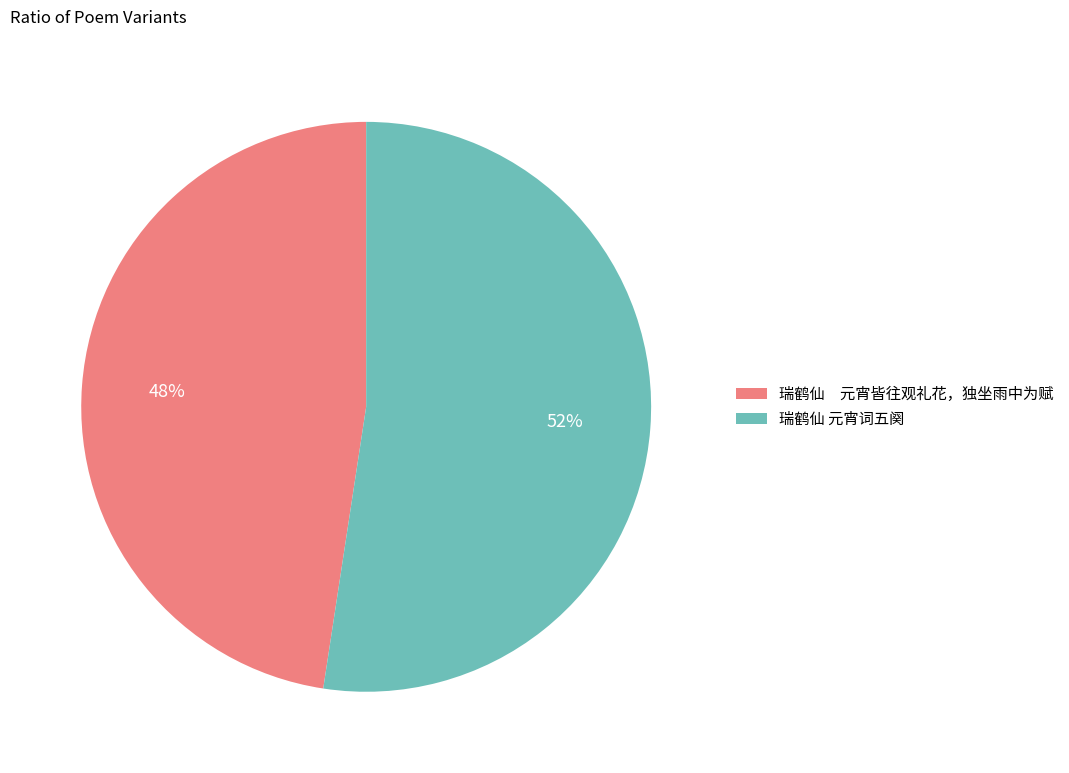

How many slices are in this pie chart?

2